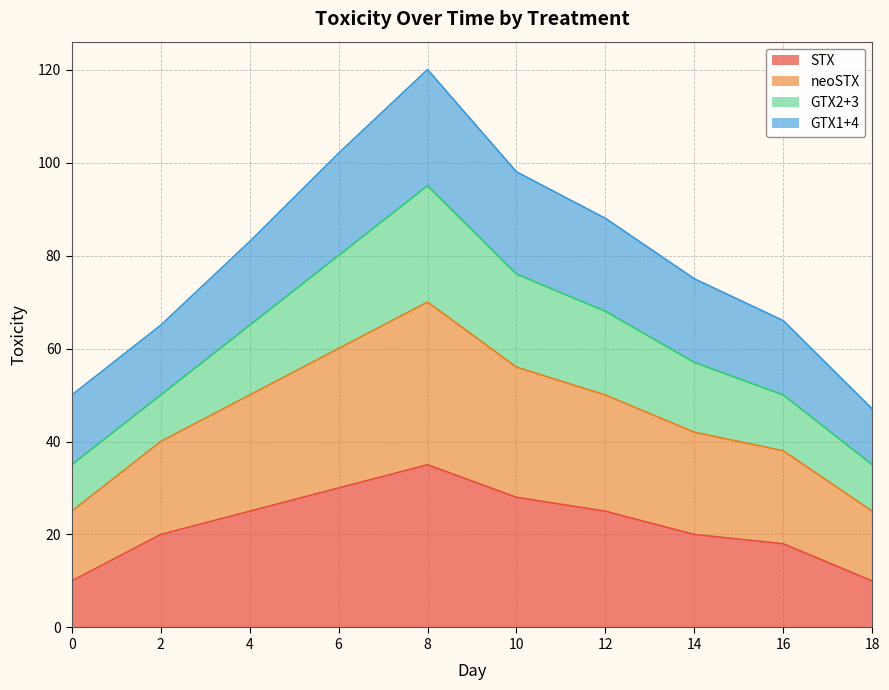

What is the total value across all series at 0?

50